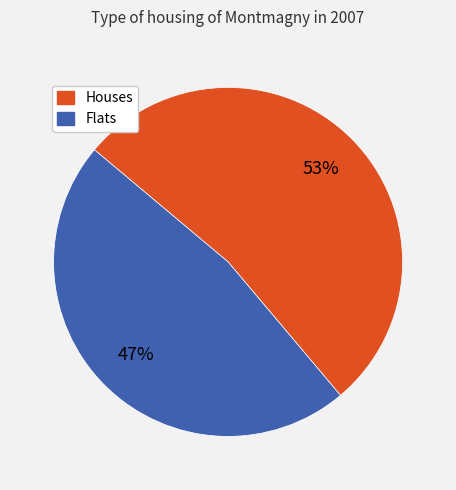

To the nearest percent, what is the average slice percentage?

50%